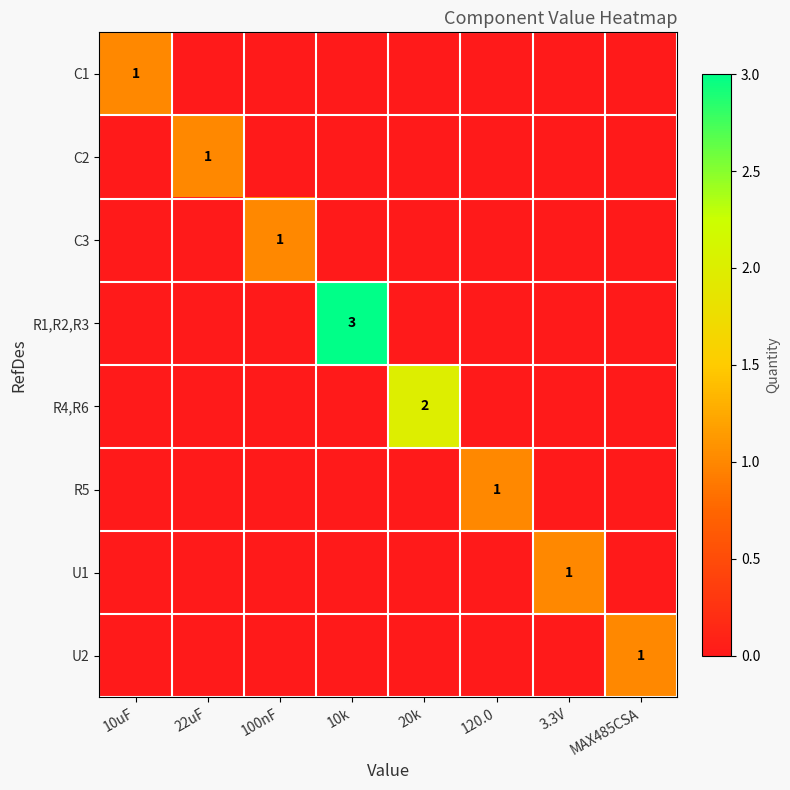

At which category is the sum across all series the highest?

10k